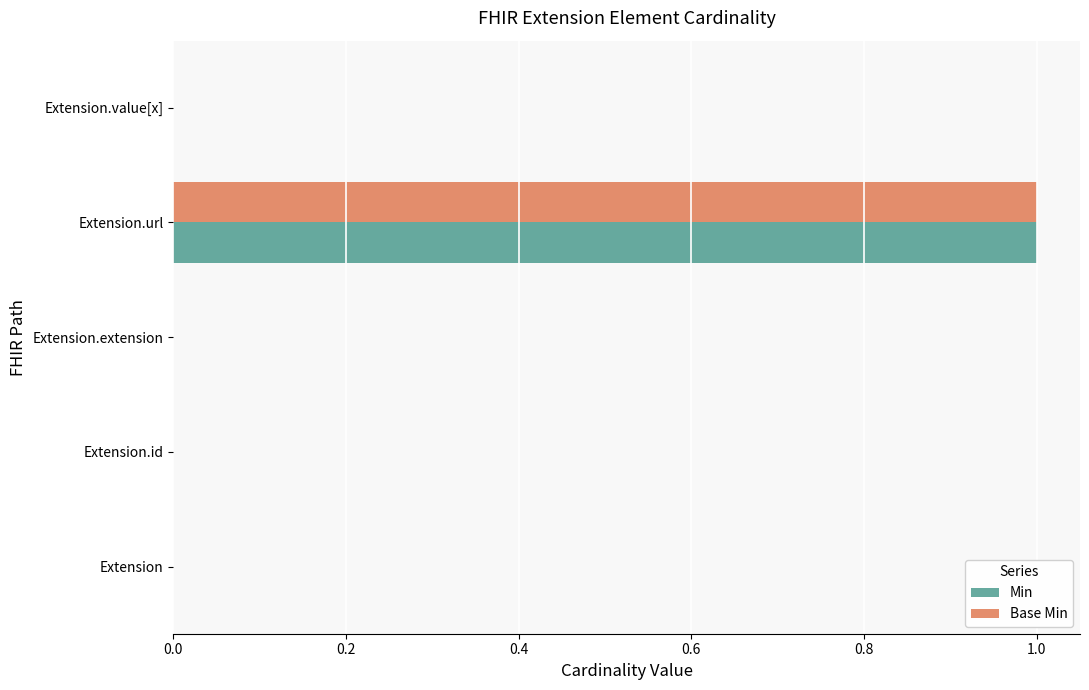

At which category is the sum across all series the highest?

Extension.url